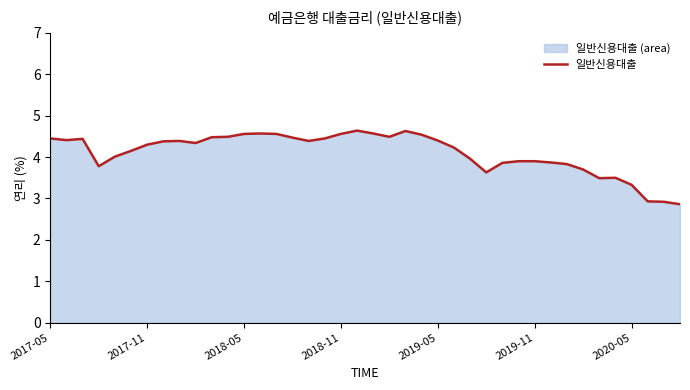

At which category does the chart reach its minimum across all series?

39